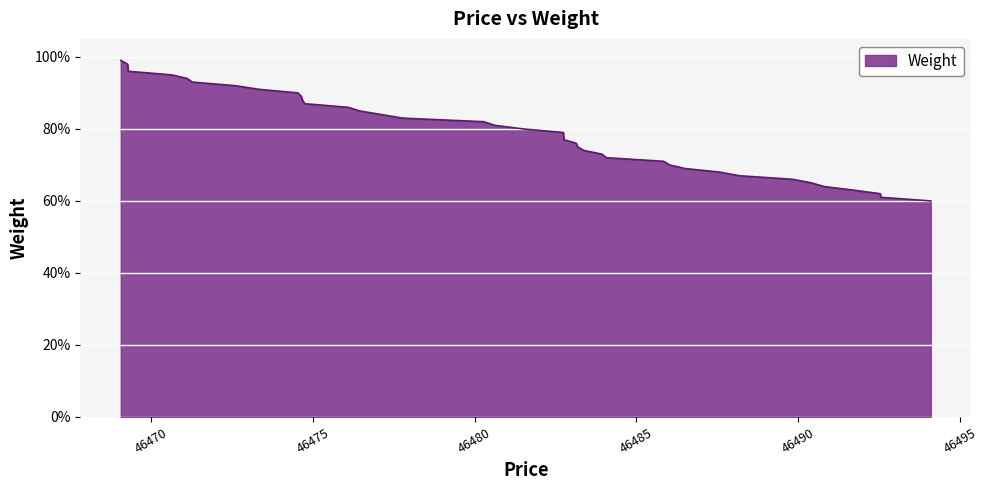

List the labels in order of value, largest first.

46469.07, 46469.28, 46469.29, 46469.3, 46470.65, 46471.12, 46471.28, 46472.61, 46473.33, 46474.54, 46474.65, 46474.68, 46474.75, 46476.09, 46476.44, 46477.11, 46477.77, 46480.28, 46480.62, 46481.49, 46482.74, 46482.75, 46482.76, 46483.14, 46483.18, 46483.38, 46483.93, 46484.07, 46485.84, 46486.02, 46486.5, 46487.57, 46488.17, 46489.83, 46490.41, 46490.79, 46491.7, 46492.53, 46492.55, 46494.09